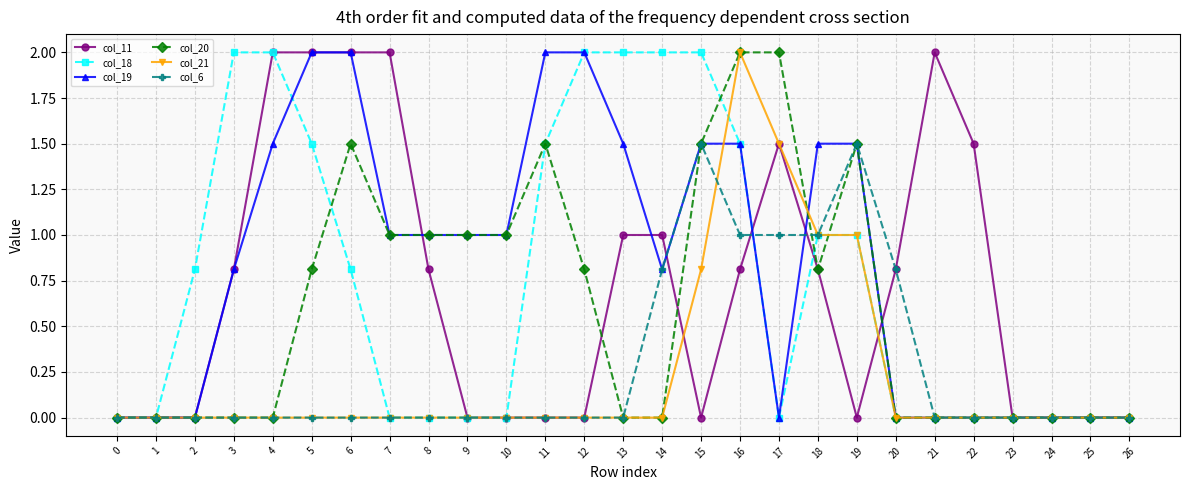

What is the difference between the second highest and minimum values in the col_11 series?

2.0